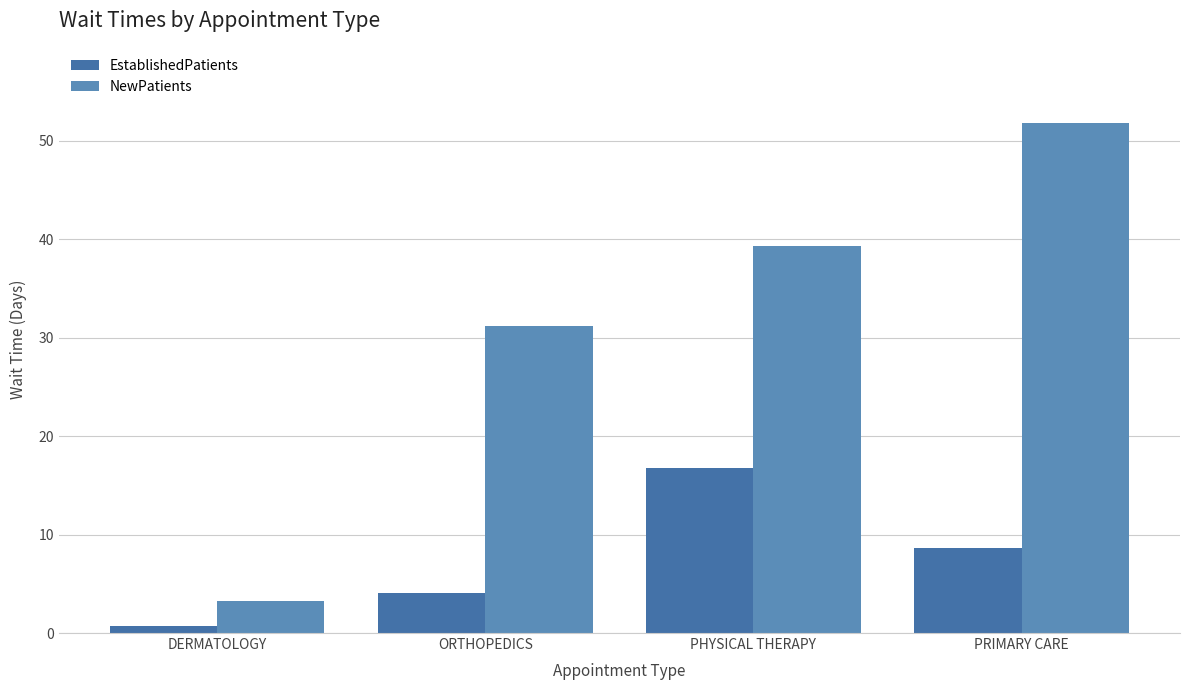

At which label does NewPatients reach its peak?

PRIMARY CARE